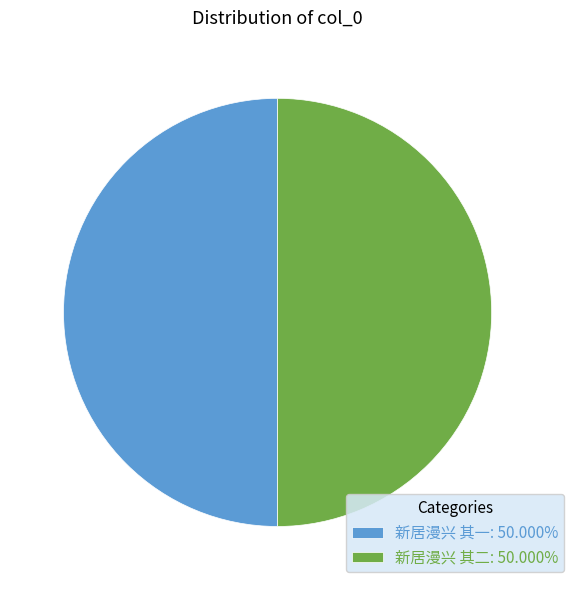

What is the ratio of the value at 新居漫兴 其一: 50.000% to the value at 新居漫兴 其二: 50.000%?

1.0